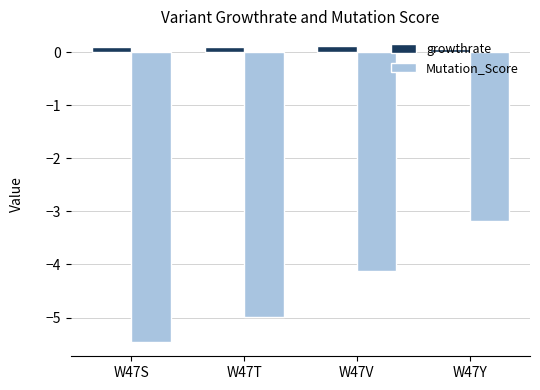

True or false: growthrate has a value of 0.1 at W47Y.

True